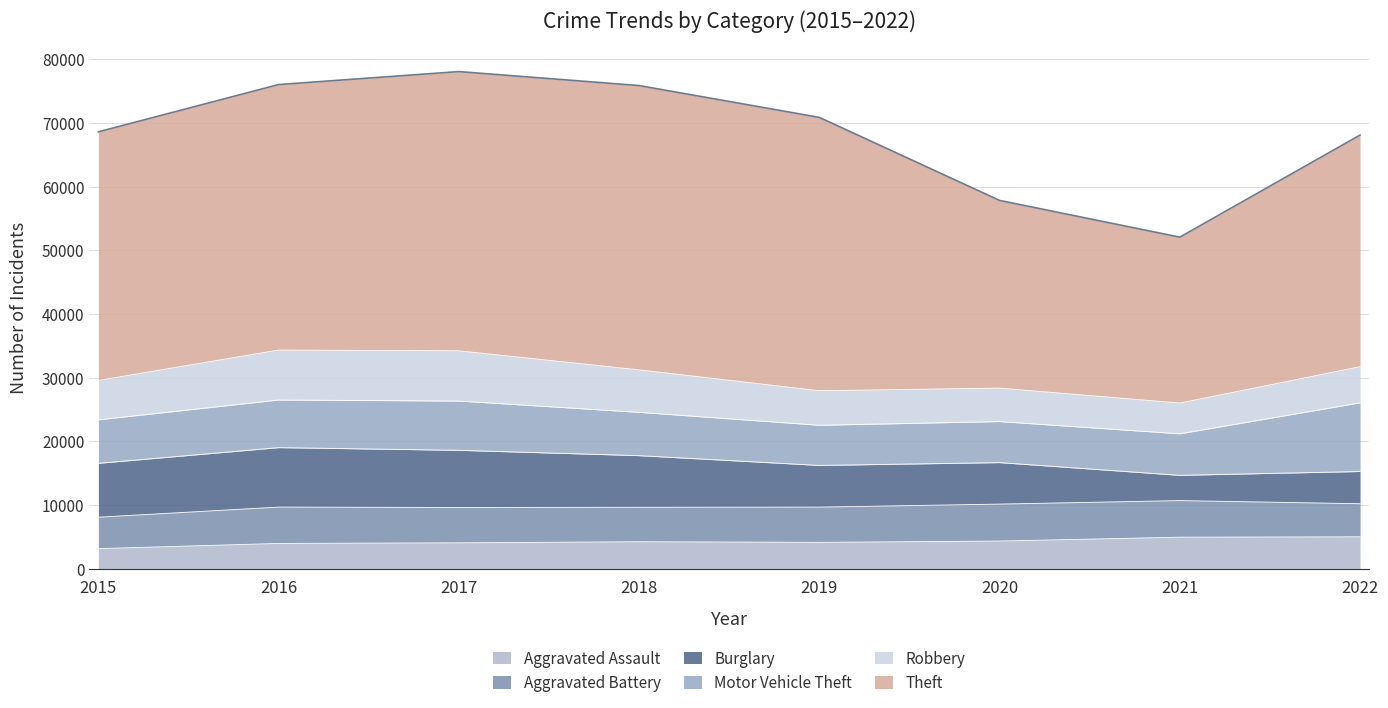

How many times do Motor Vehicle Theft and Robbery cross each other?

2